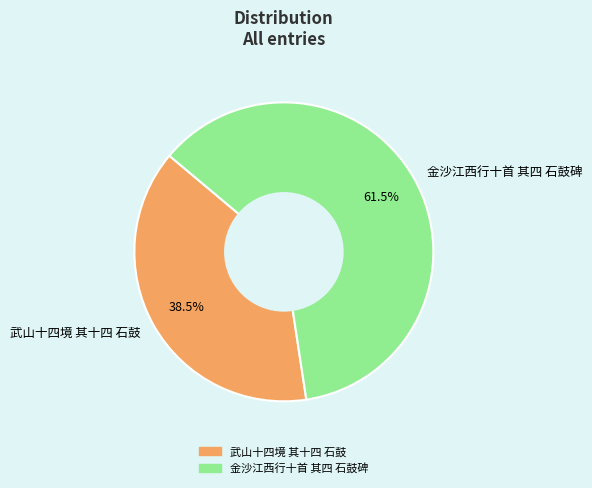

Combined, what portion of the pie is 金沙江西行十首 其四 石鼓碑 and 武山十四境 其十四 石鼓?

100.0%